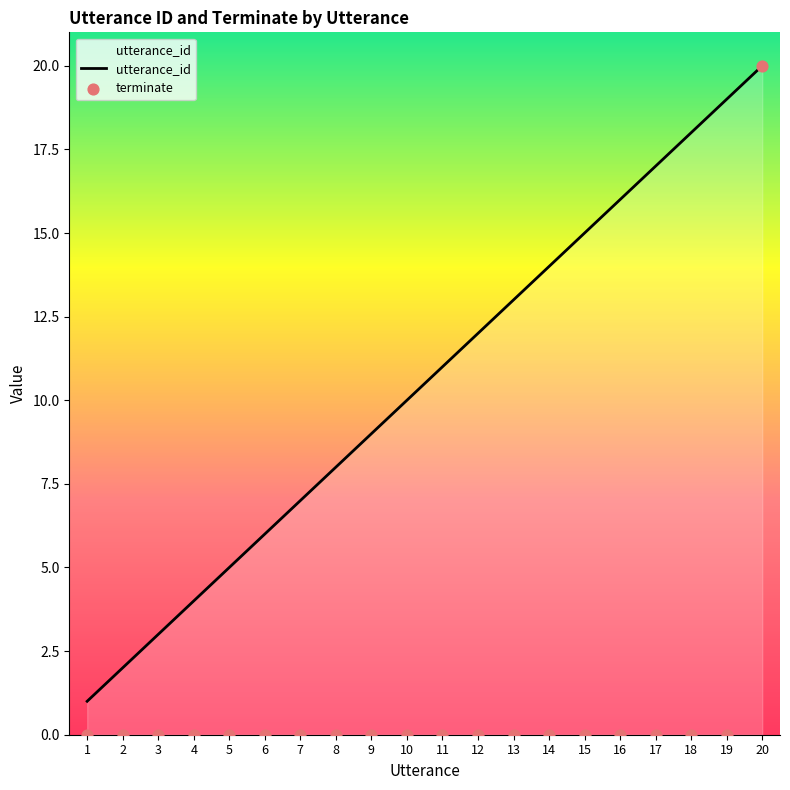

What are all the series names shown in the legend?

utterance_id, terminate